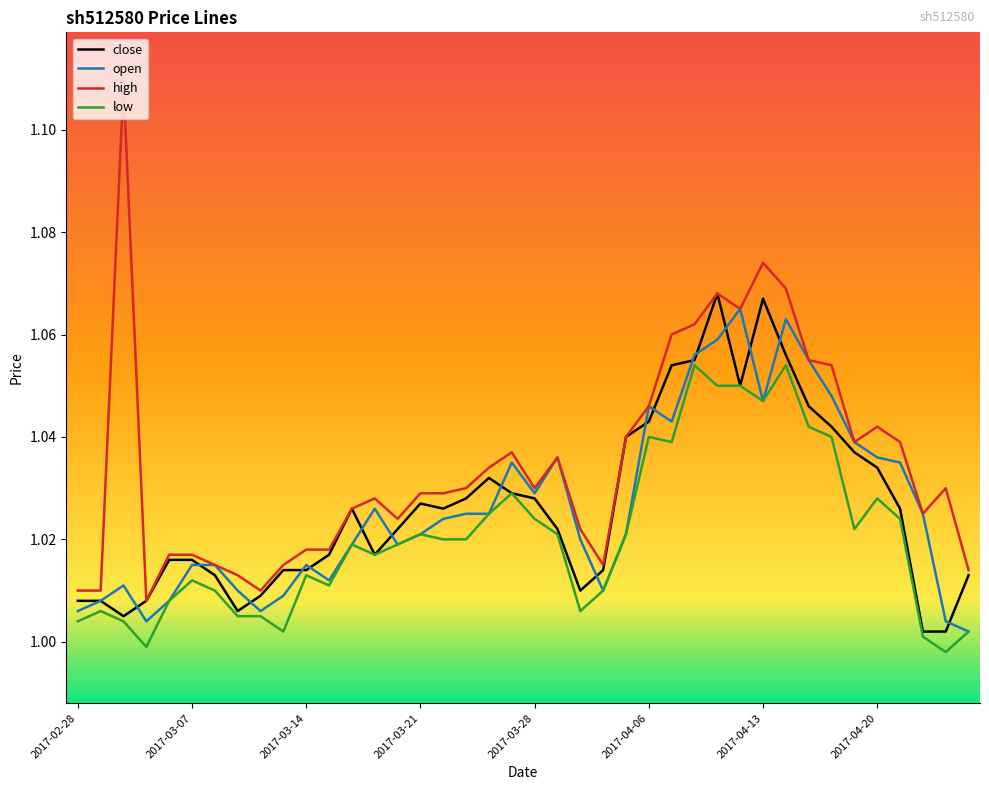

At how many categories does at least one series exceed 1?

40